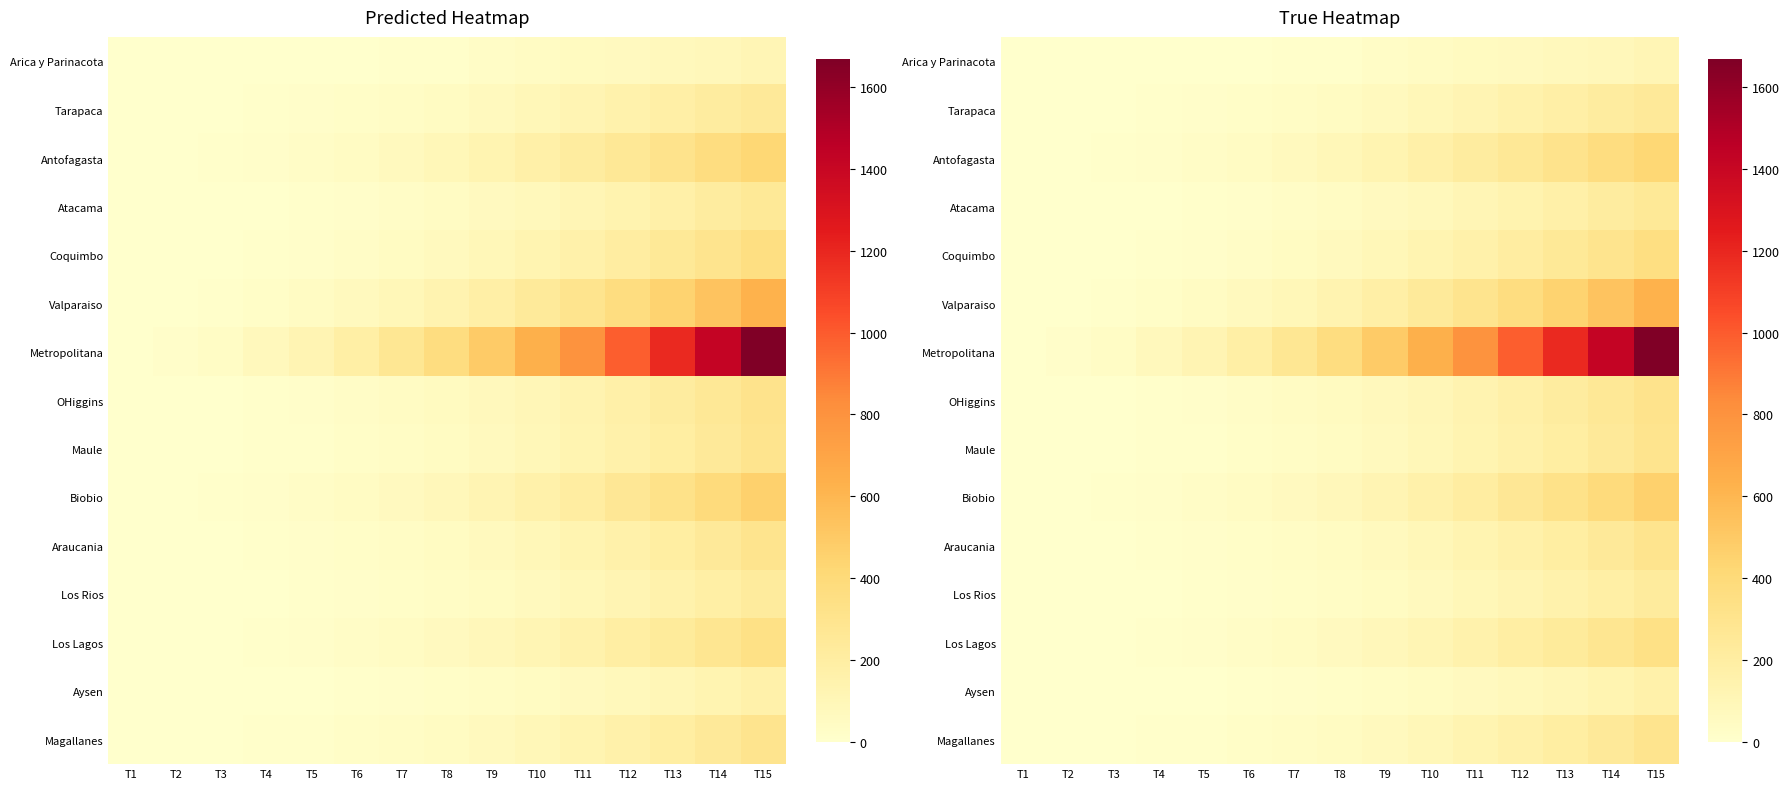

Which label corresponds to the smallest value in the chart?

T1